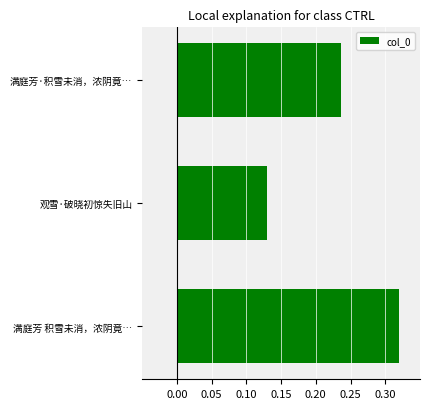

What is the sum of the values at 观雪·破晓初惊失旧山 and 满庭芳·积雪未消，浓阴竟…?

0.4